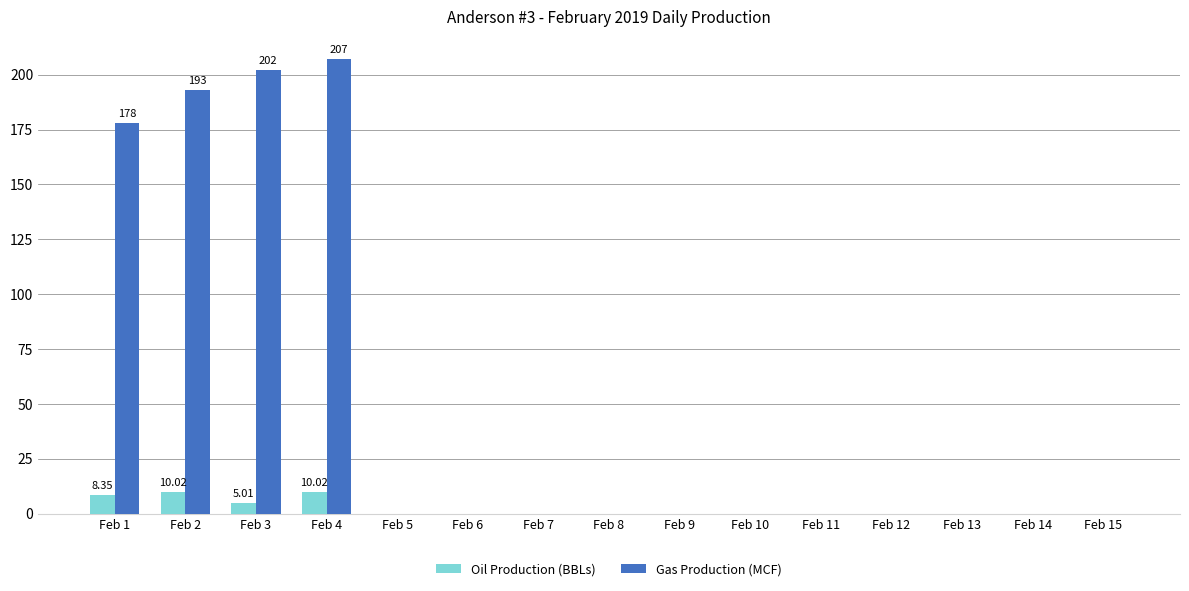

At which category does the chart reach its peak across all series?

Feb 4